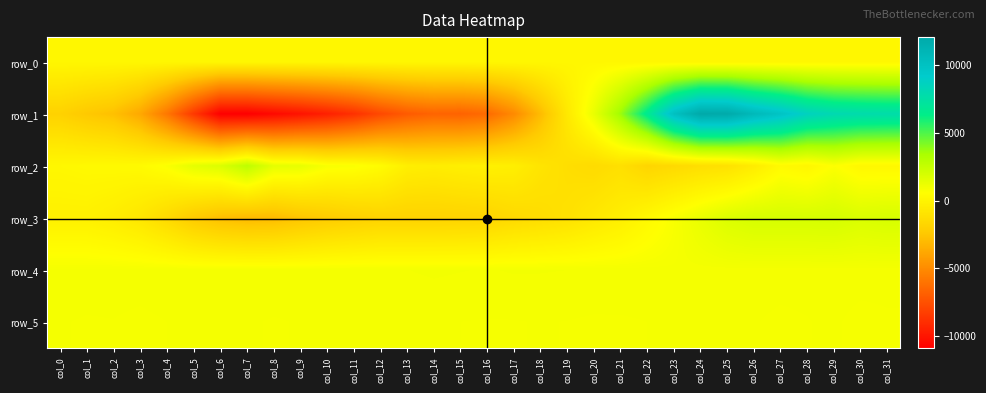

The value of row_3 at col_15 is -2831.1. True or false?

False